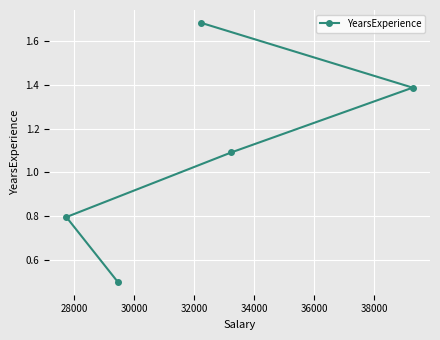

What is the value of the 2nd point from the left?

0.5